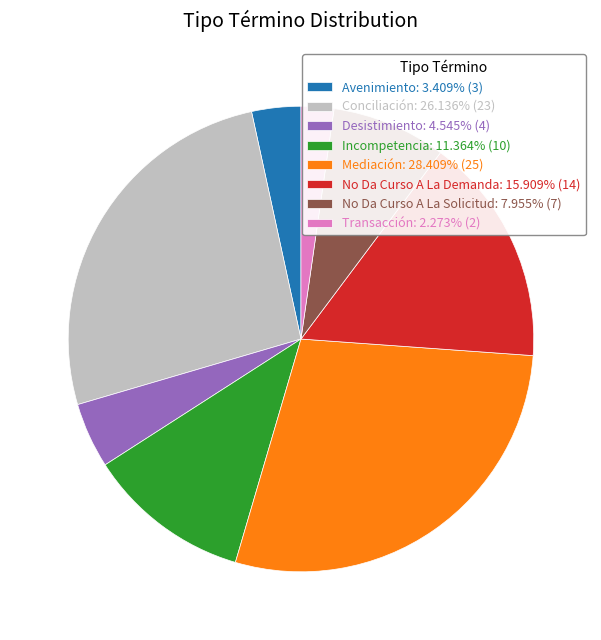

Rank the categories by value from lowest to highest.

Transacción, Avenimiento, Desistimiento, No Da Curso A La Solicitud, Incompetencia, No Da Curso A La Demanda, Conciliación, Mediación